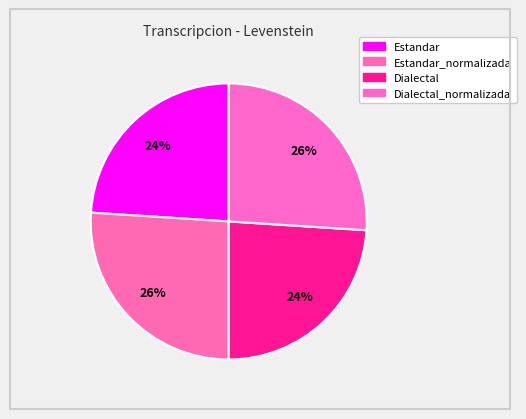

What is the smallest slice in the pie chart?

Estandar